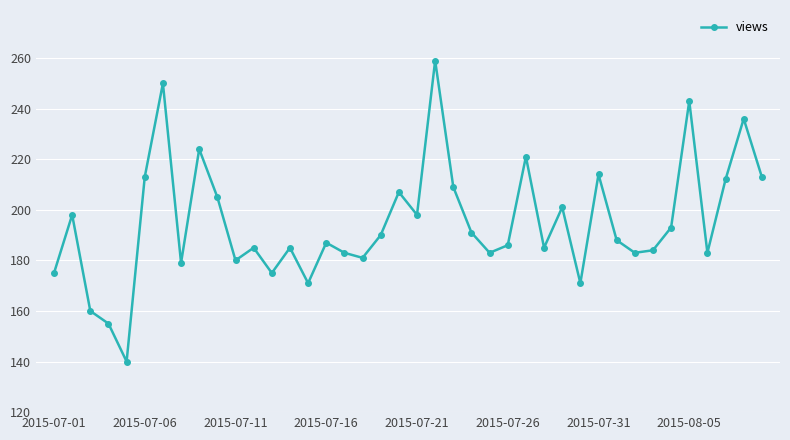

What is the maximum value shown in the chart?

259